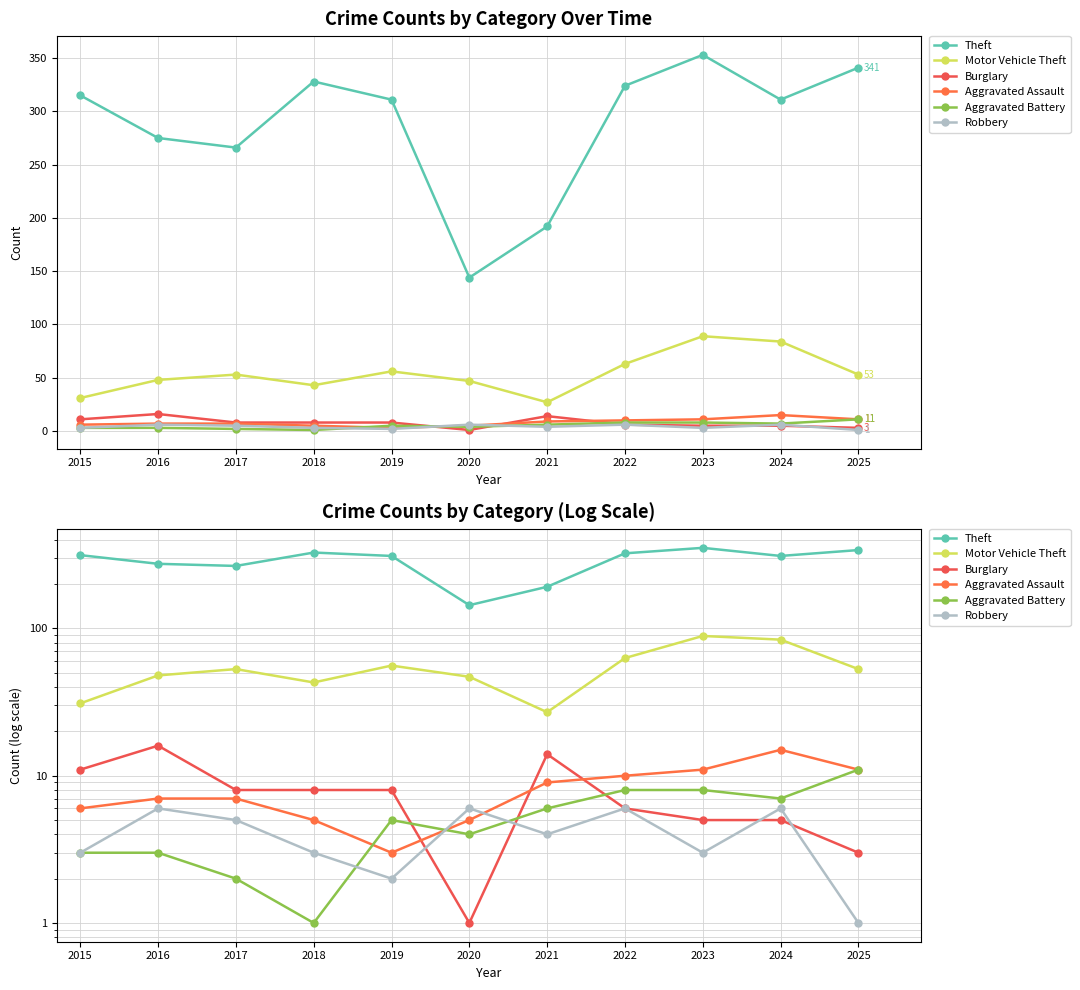

Which series ends up on top after the final intersection of Robbery and Aggravated Battery?

Aggravated Battery